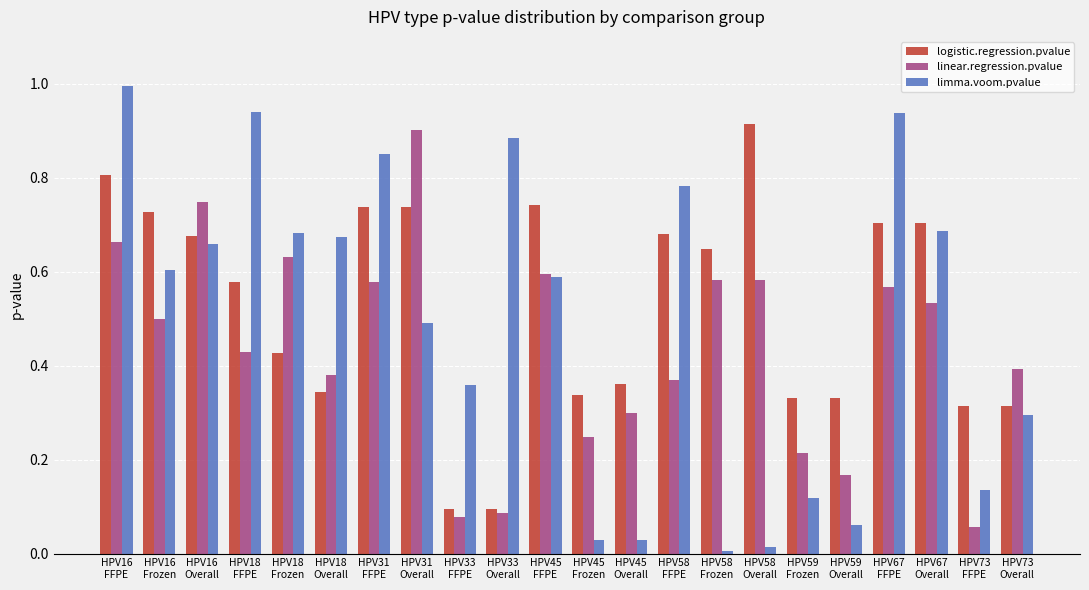

Which series has the largest range (max minus min)?

limma.voom.pvalue